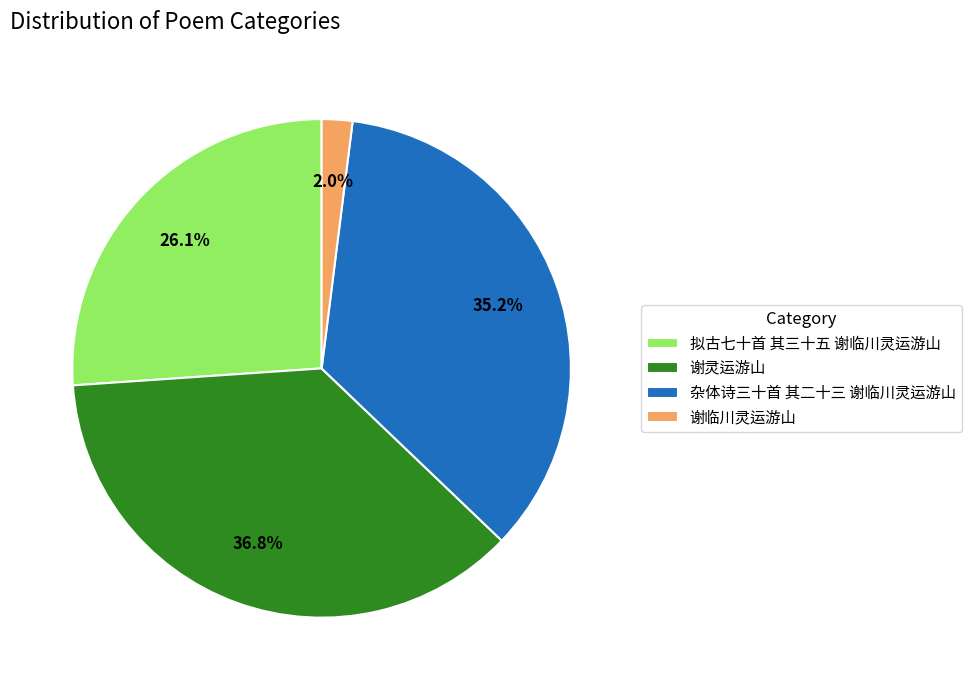

Which has a higher value, 谢灵运游山 or 杂体诗三十首 其二十三 谢临川灵运游山?

谢灵运游山